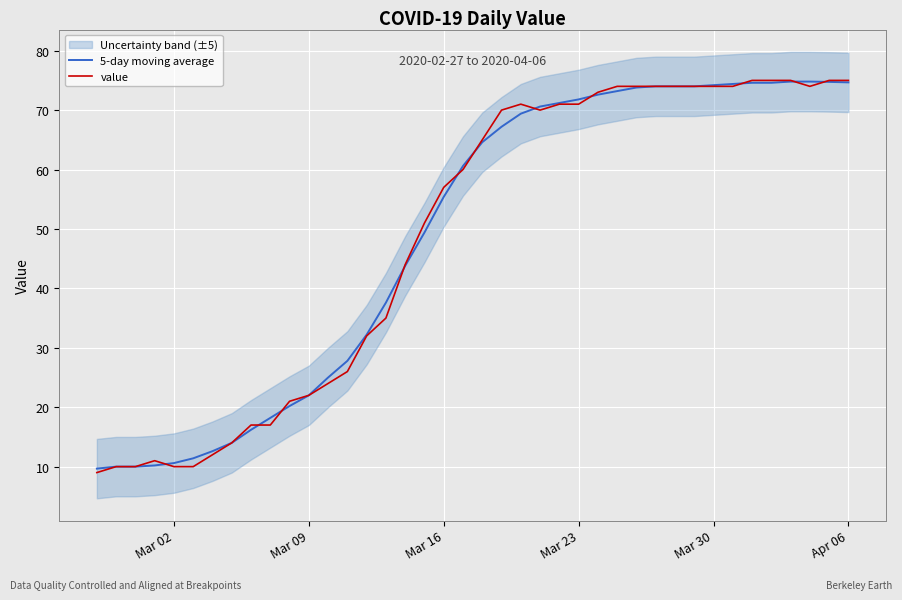

What is the smallest value displayed?

9.0